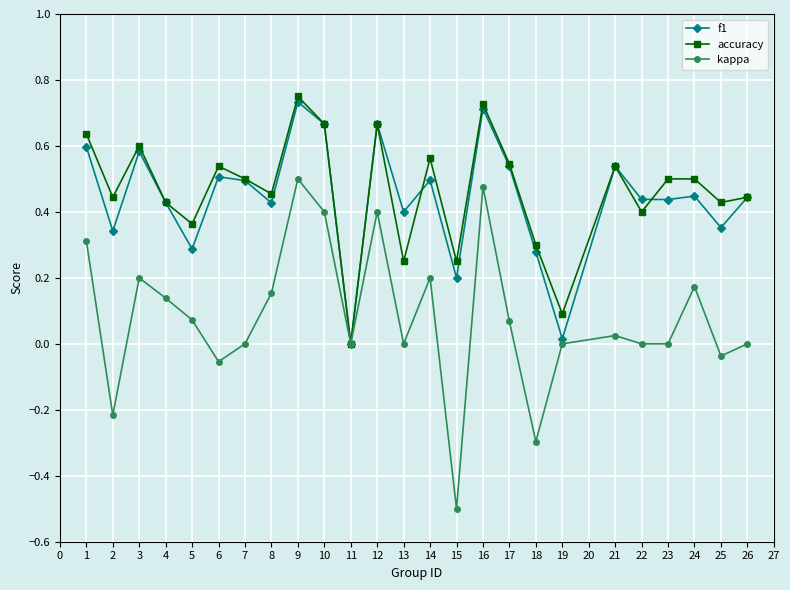

True or false: f1 has more than 0 points higher than both neighbors.

True